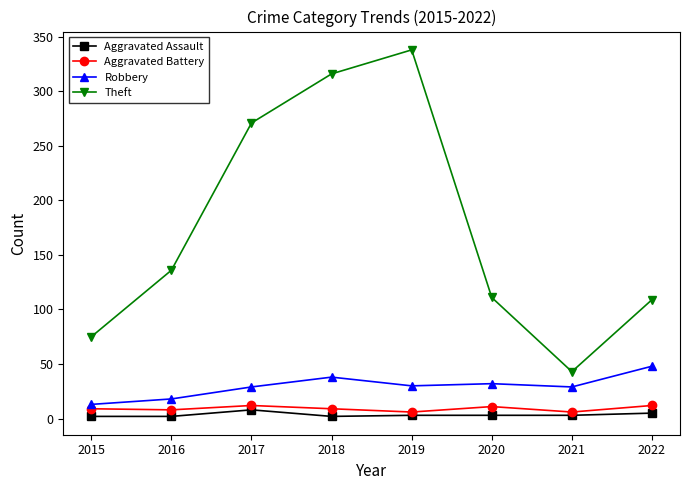

What is the sum of all Aggravated Battery values?

73